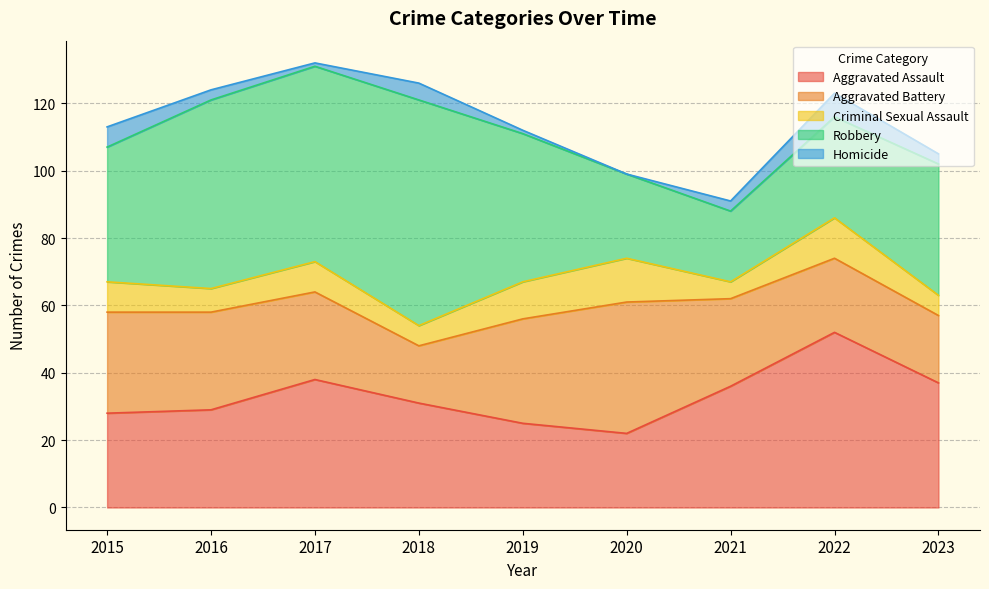

How many values in the Homicide series exceed 3?

3